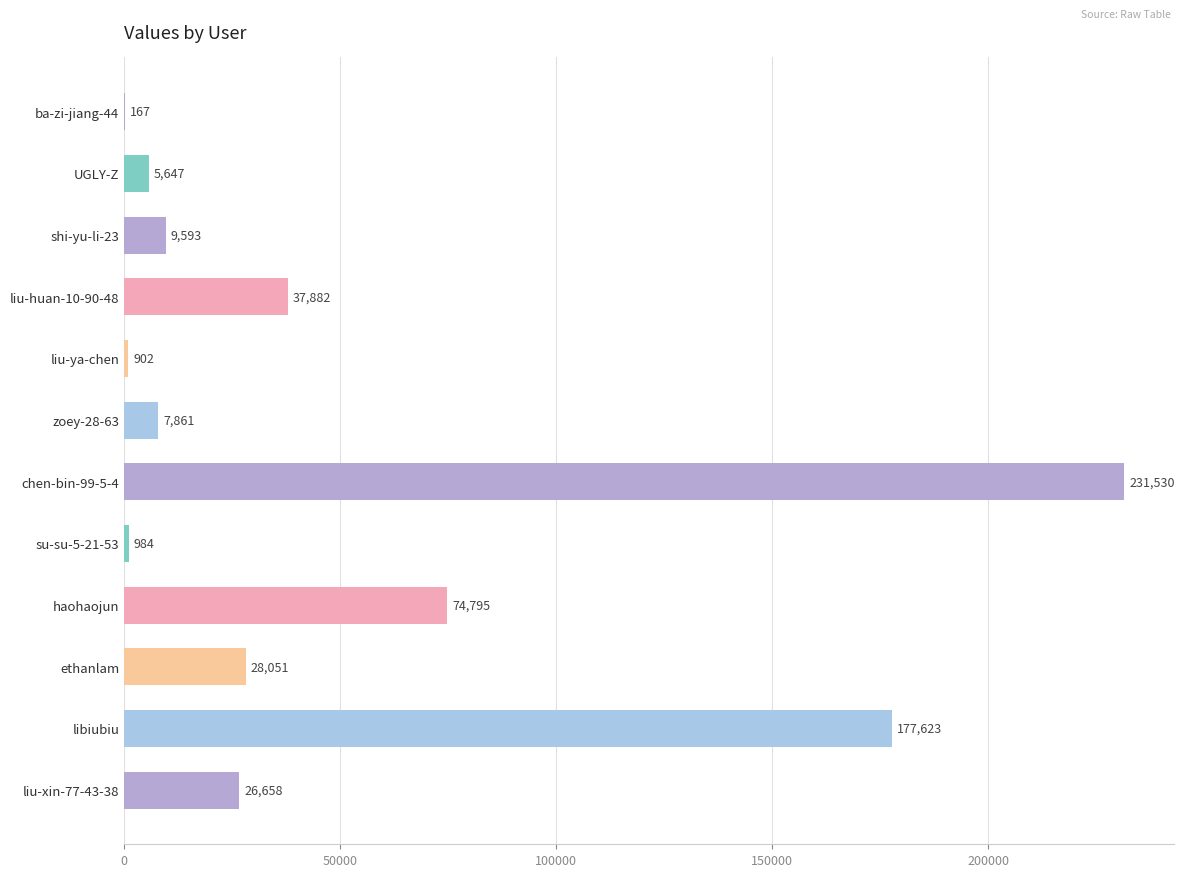

At which category does the chart reach its peak across all series?

chen-bin-99-5-4